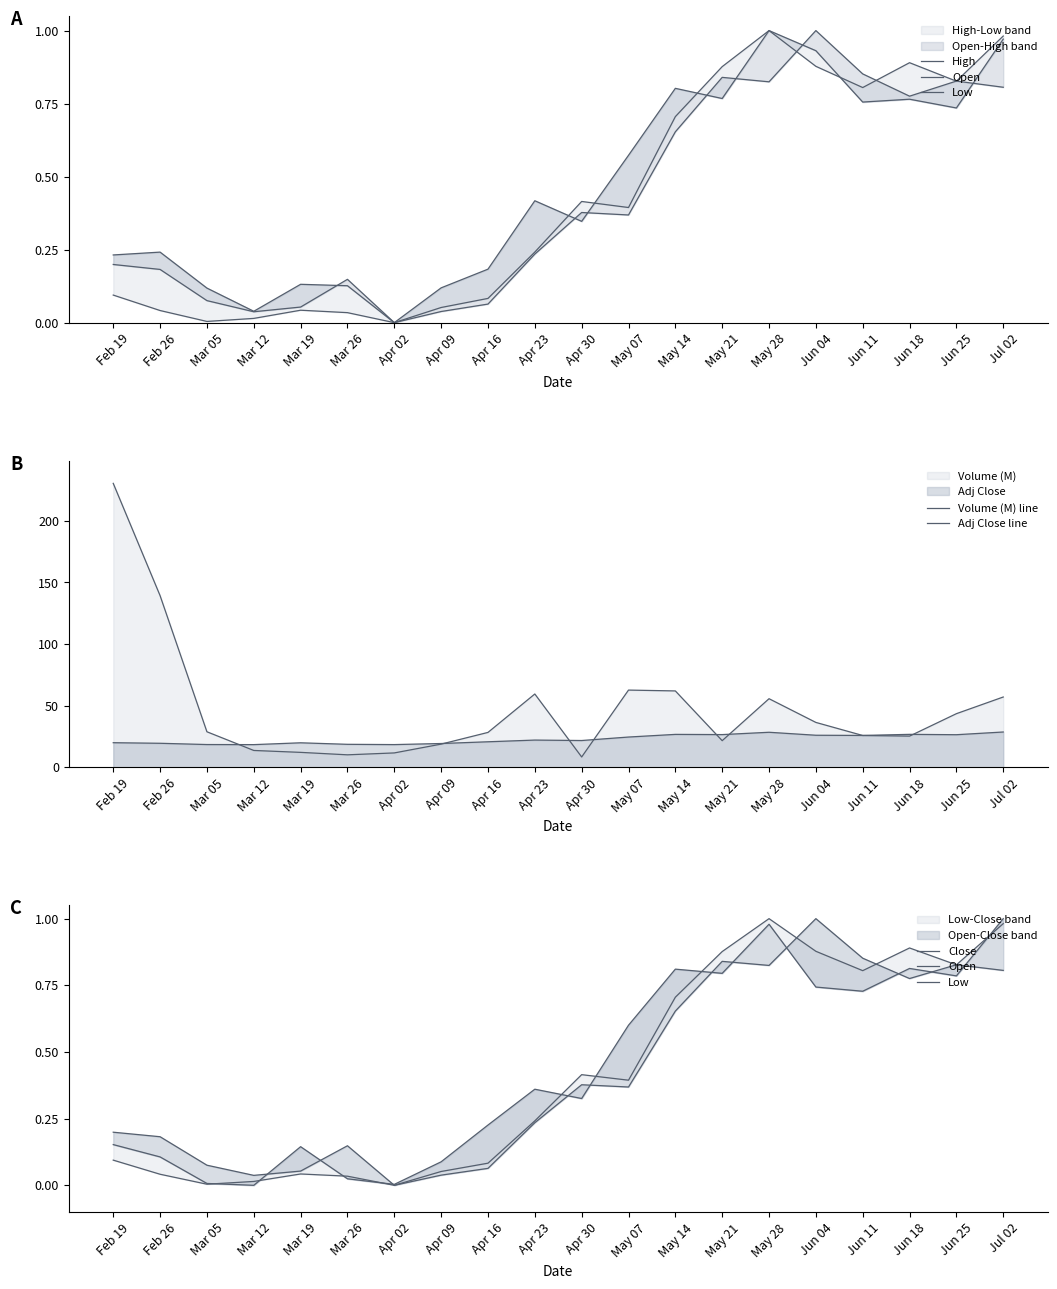

At how many categories does at least one series exceed 110?

2